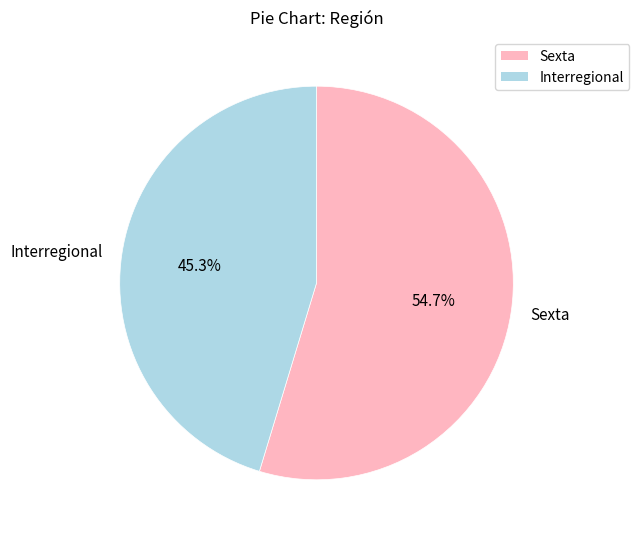

Rank the categories by value from lowest to highest.

Interregional, Sexta